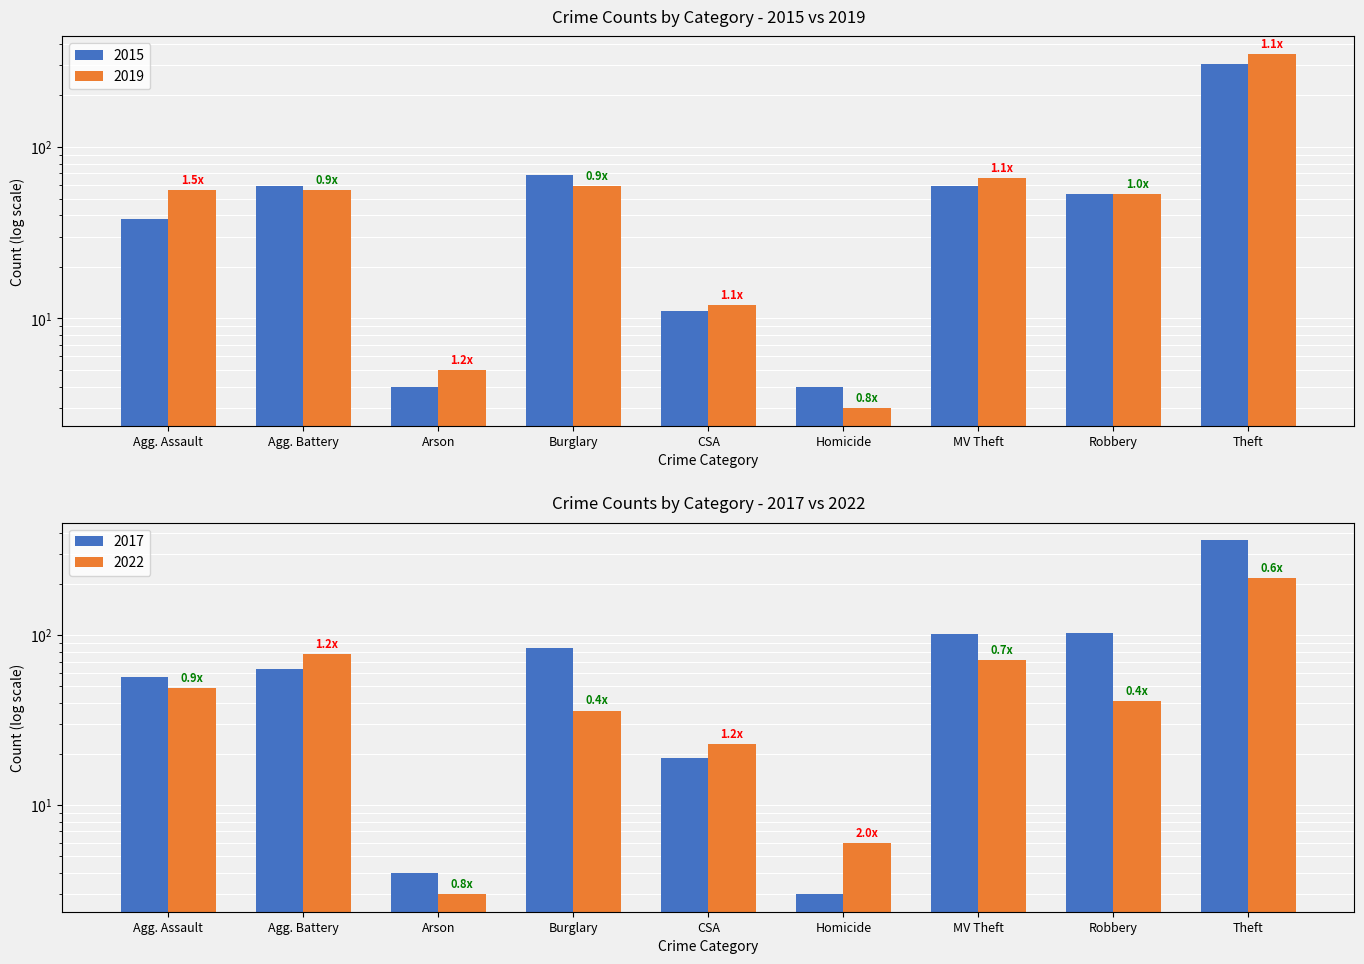

What is the sum of the 2015 values at Agg. Assault and MV Theft?

97